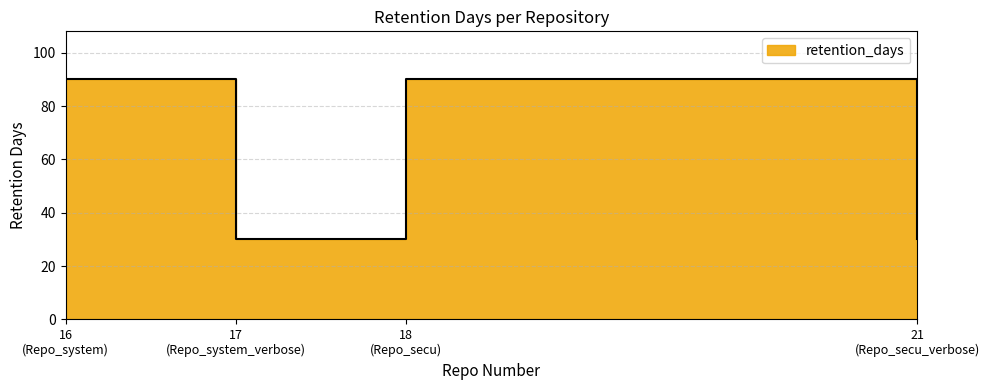

What is the ratio of the value at 18 (Repo_secu) to the value at 16 (Repo_system)?

1.0